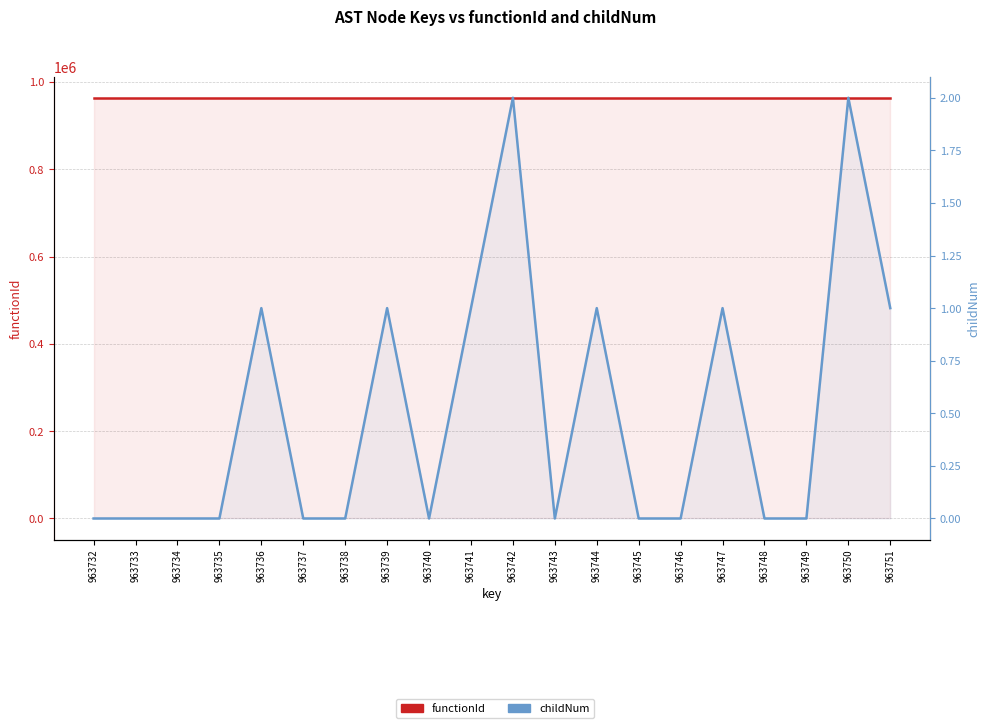

At which category is the sum across all series the highest?

963742